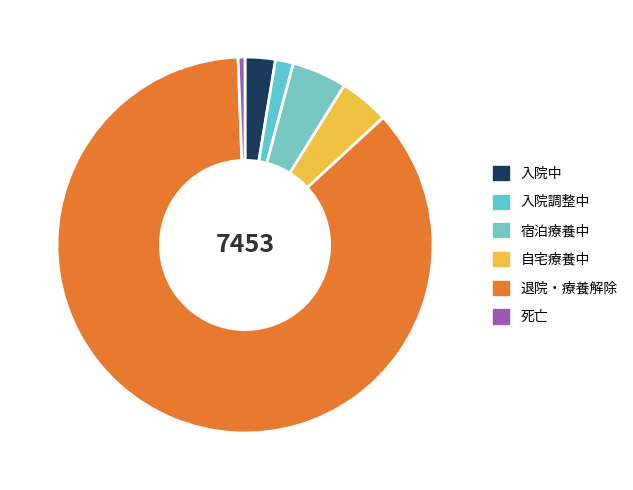

Combined, do 宿泊療養中 and 死亡 account for over 50%?

No